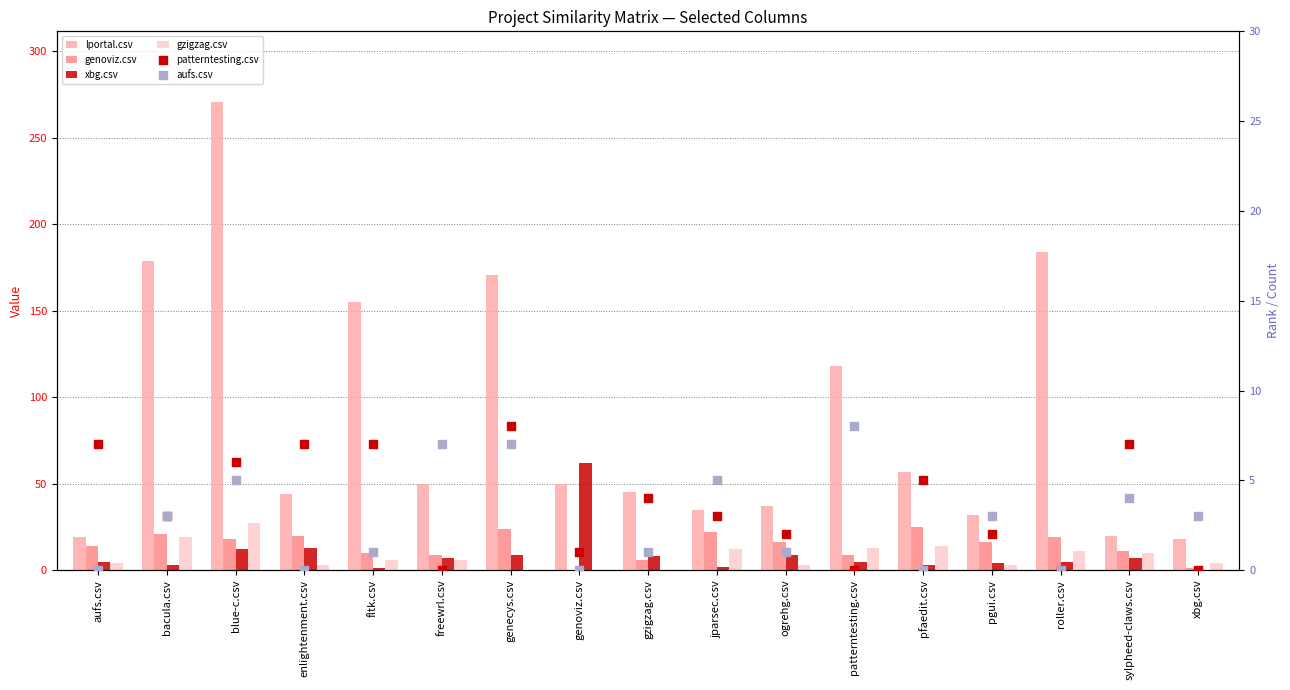

What are all the series names shown in the legend?

lportal.csv, genoviz.csv, xbg.csv, gzigzag.csv, patterntesting.csv, aufs.csv